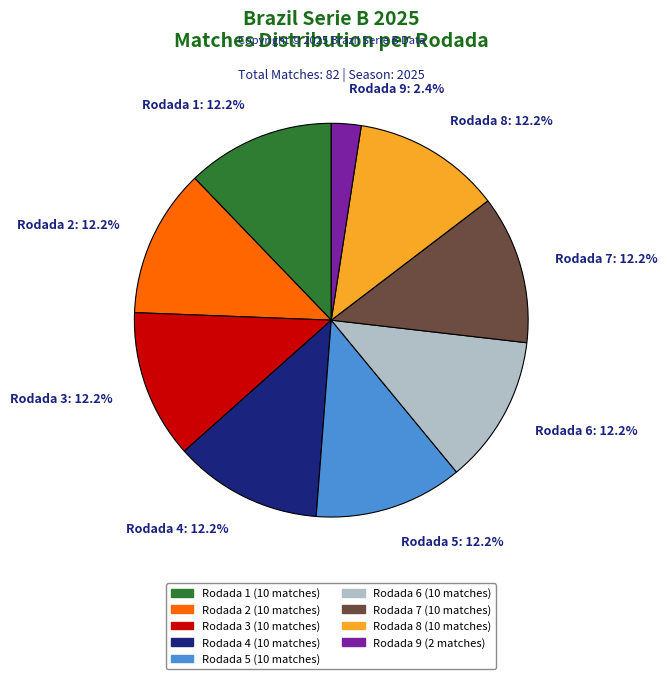

Do Rodada 6: 12.2% and Rodada 8: 12.2% together represent more than half of the pie?

No